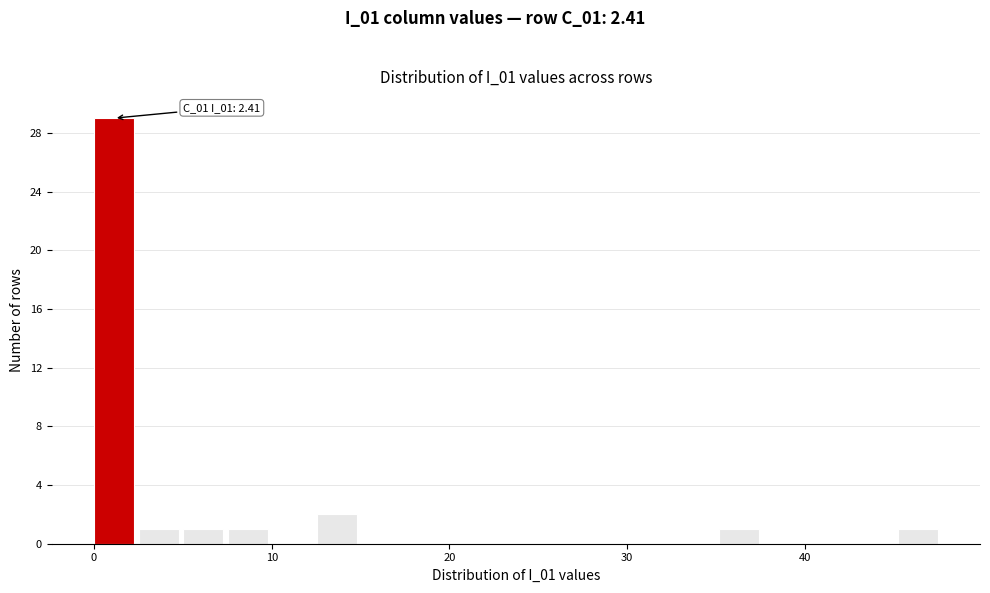

Read against the x-axis, roughly where is the centre of the tallest bar?

1